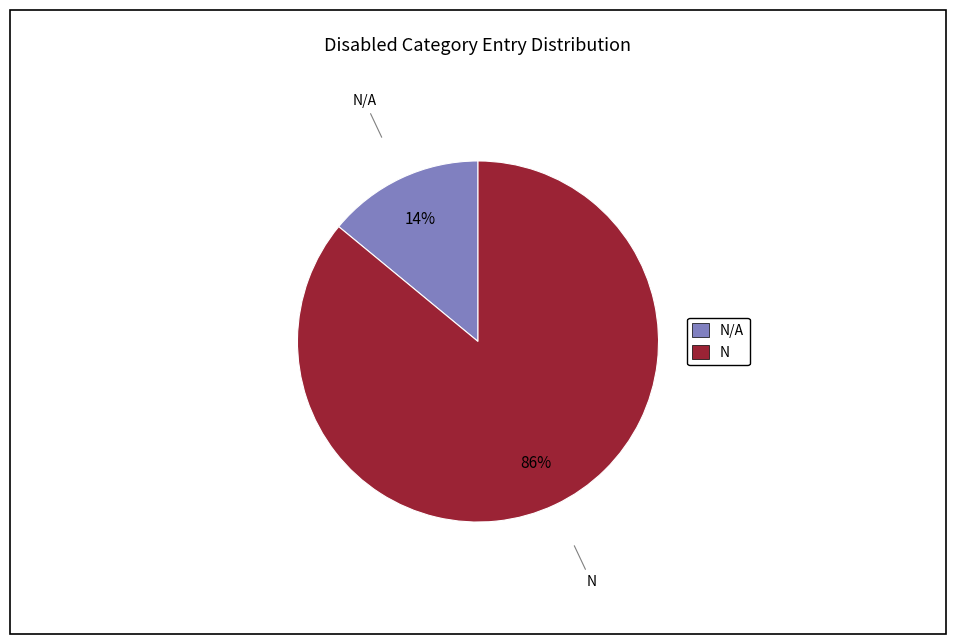

Is there a majority slice in this chart?

Yes